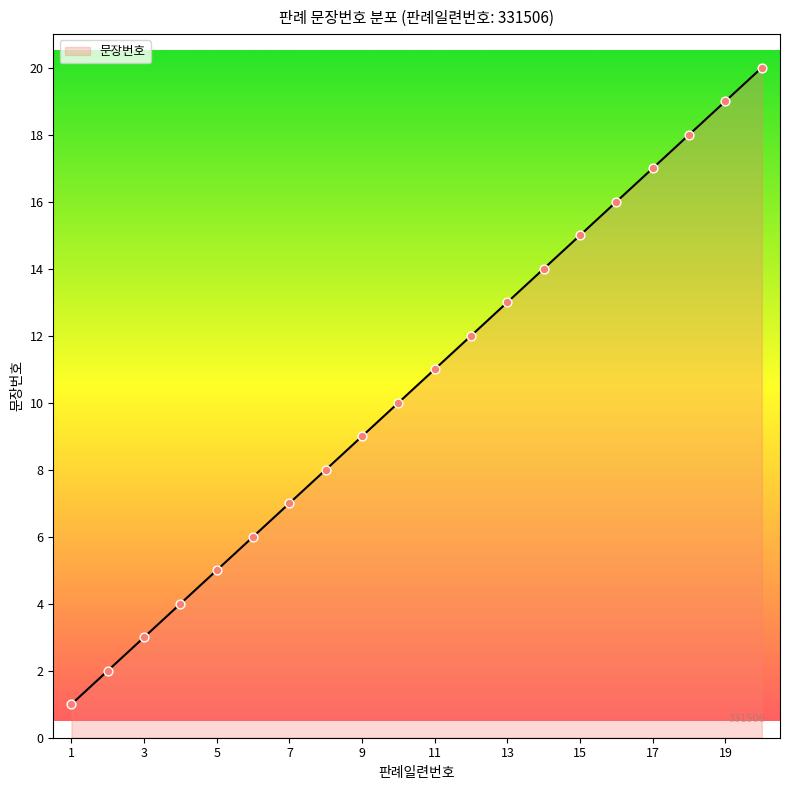

What is the greatest value displayed?

20